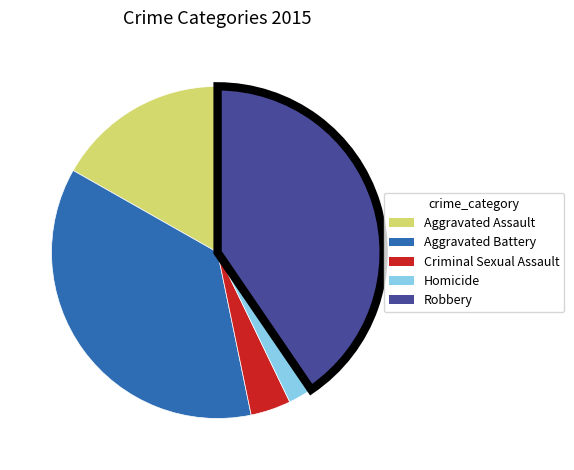

Do Aggravated Battery and Aggravated Assault together represent more than half of the pie?

Yes